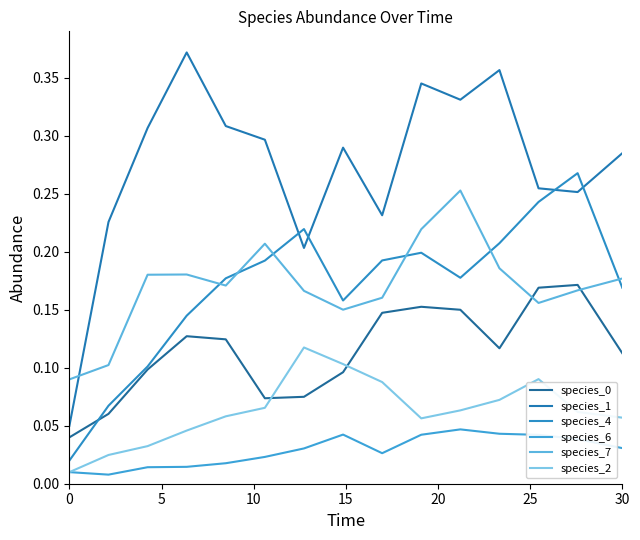

Does the chart display data point markers on the line(s)?

No